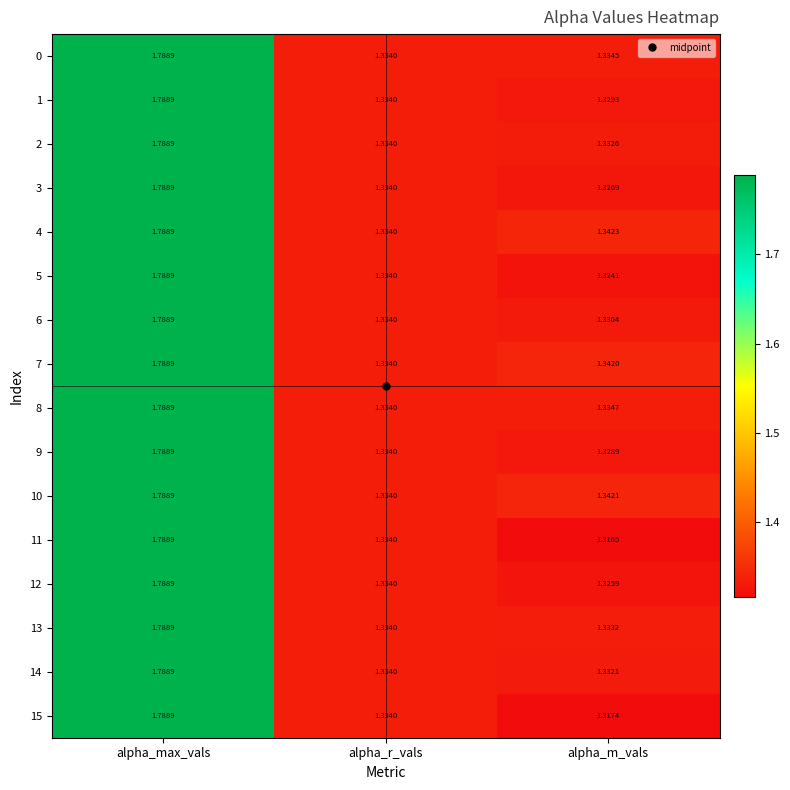

Where is 8 nearest to the value 1?

alpha_r_vals